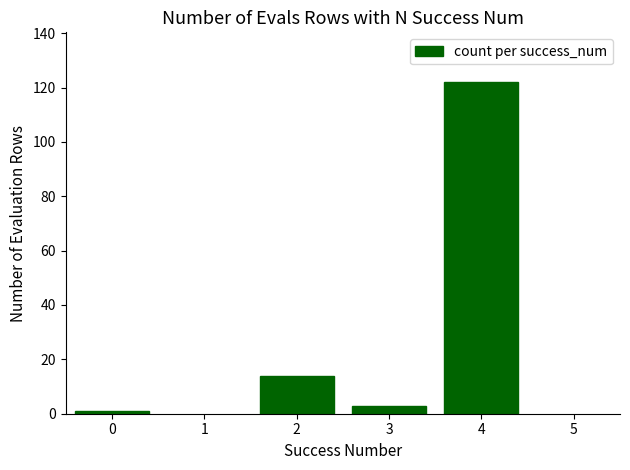

What is the value of the 1st bar from the left?

1